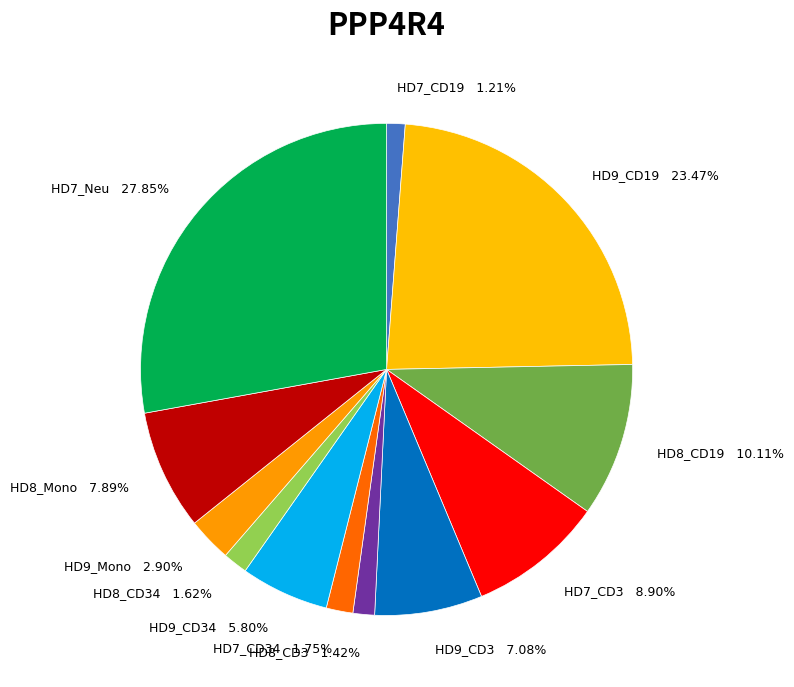

Between HD7_CD3 8.90% and HD8_CD3 1.42%, which is larger?

HD7_CD3 8.90%